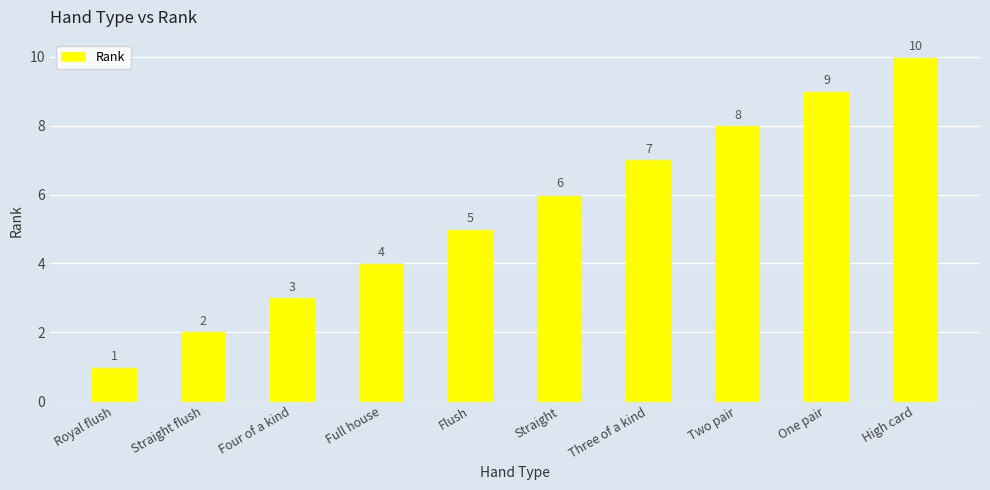

What position from the left is High card?

10